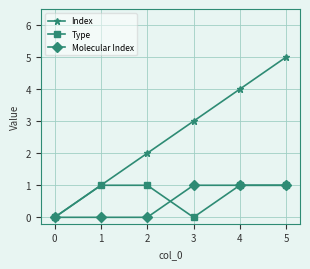

Which series has the largest range (max minus min)?

Index